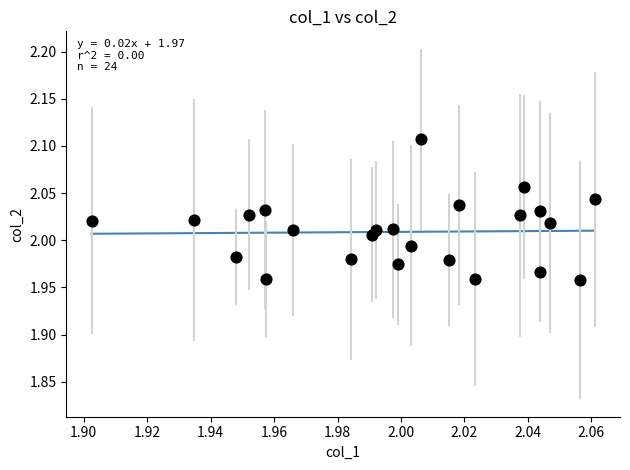

Count the number of points in this scatter plot.

24